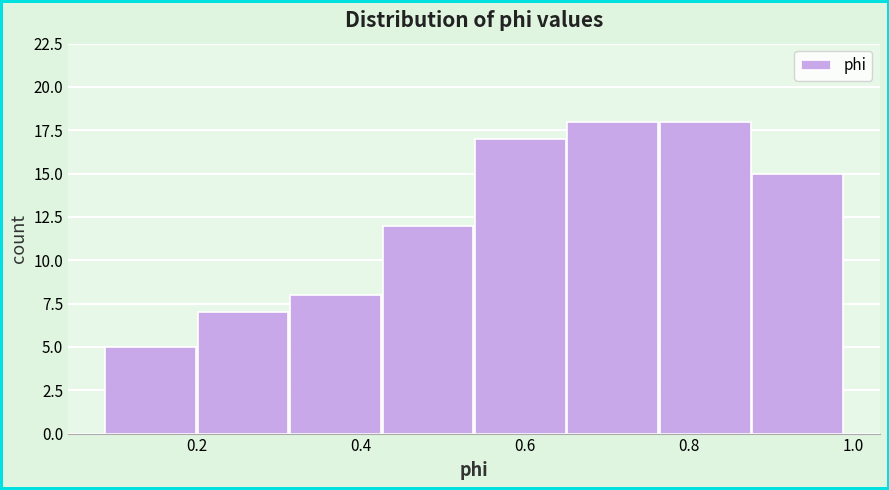

Reading left to right, list every bar in this chart as the range it spans on the x-axis followed by its height. Neither the bar edges nor the heights are printed on the chart, so give them approximately, as read against the axes.

0.08 to 0.20: 5
0.20 to 0.32: 7
0.32 to 0.42: 8
0.42 to 0.54: 12
0.54 to 0.66: 17
0.66 to 0.76: 18
0.76 to 0.88: 18
0.88 to 0.98: 15